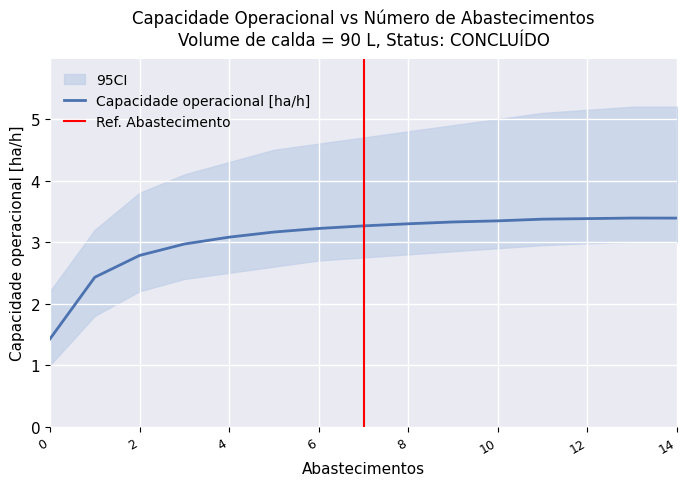

Reading left to right, list all the values displayed in this chart.

Capacidade operacional [ha/h]: 1.4	2.4	2.8	3.0	3.1	3.2	3.2	3.3	3.3	3.3	3.3	3.4	3.4	3.4	3.4
CI_lower: 1.0	1.8	2.2	2.4	2.5	2.6	2.7	2.8	2.8	2.9	2.9	3.0	3.0	3.0	3.0
CI_upper: 2.2	3.2	3.8	4.1	4.3	4.5	4.6	4.7	4.8	4.9	5.0	5.1	5.2	5.2	5.2